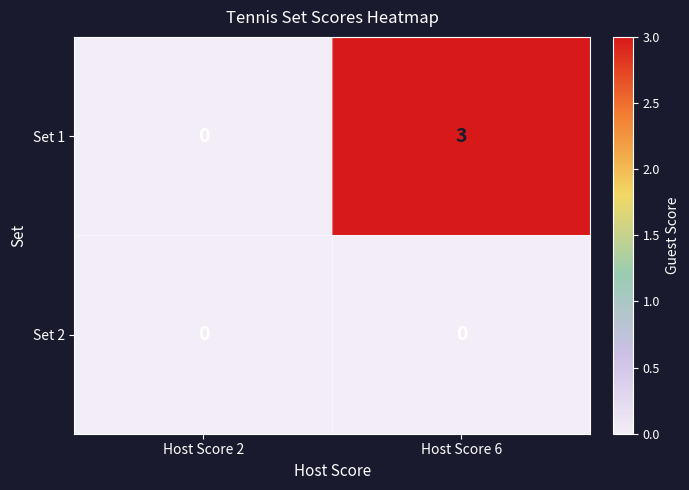

Reading right to left, what are all the values shown in this chart?

Set 1: 3	0
Set 2: 0	0